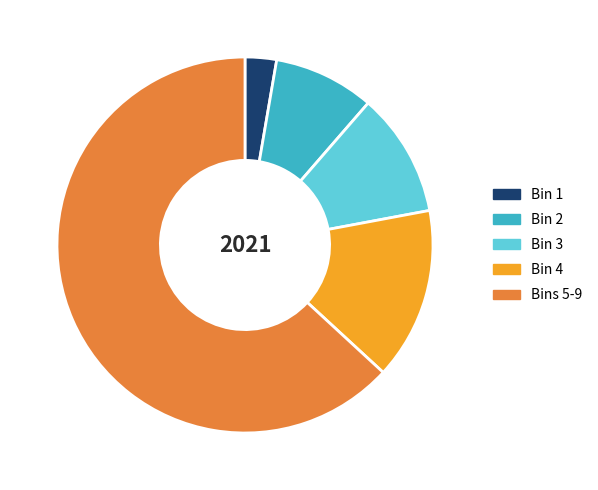

Approximately how many times larger is the value at Bins 5-9 compared to Bin 3?

5.9